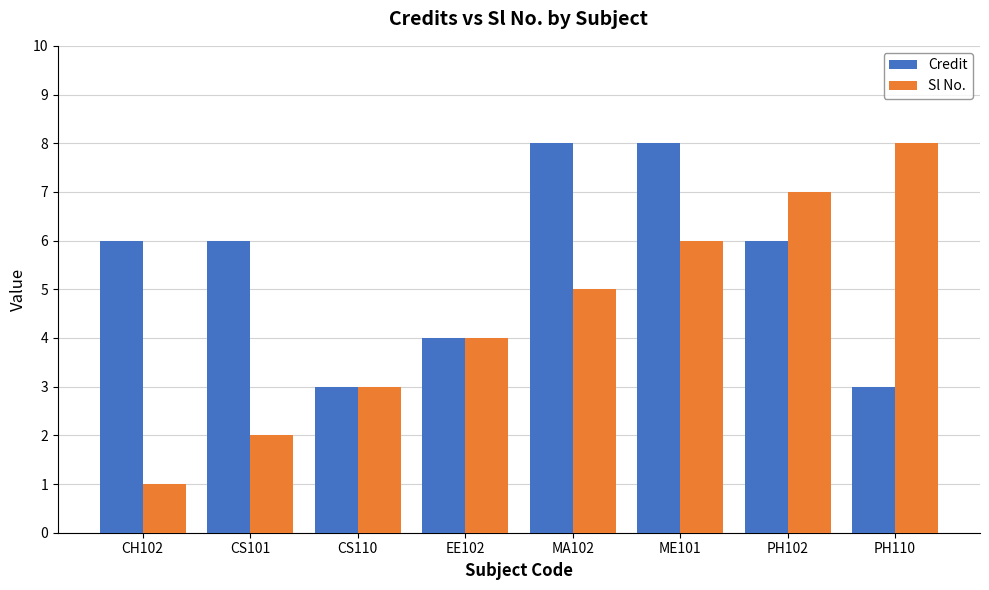

What is the difference between the highest and lowest values at MA102?

3